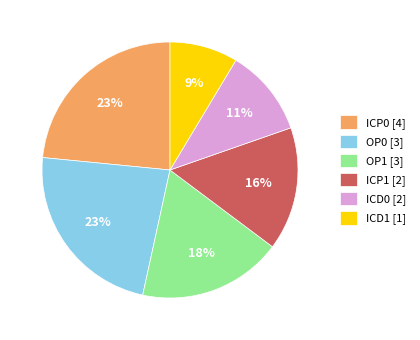

Does ICD0 account for over 50% of the chart?

No